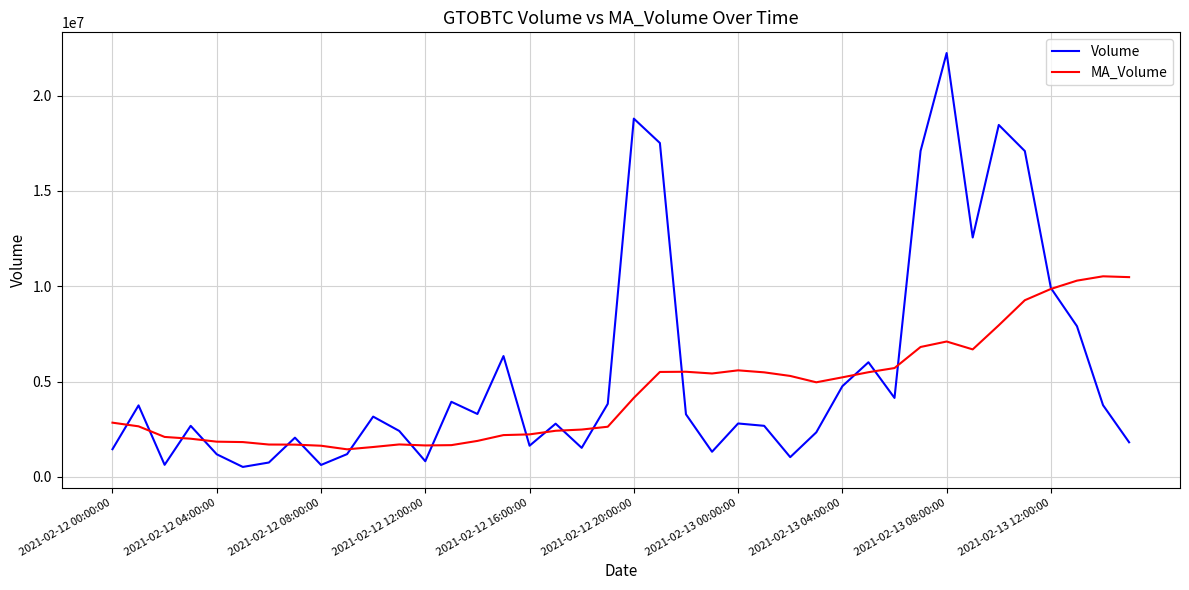

Which series has the largest range (max minus min)?

Volume